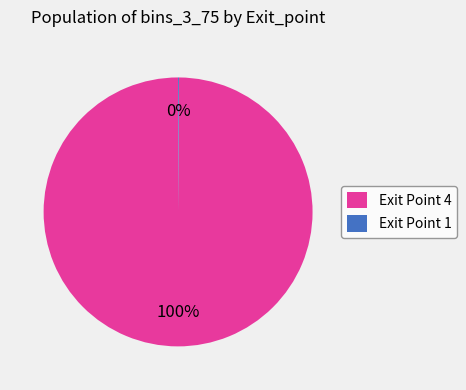

Which category has the biggest portion of the pie?

Exit Point 4